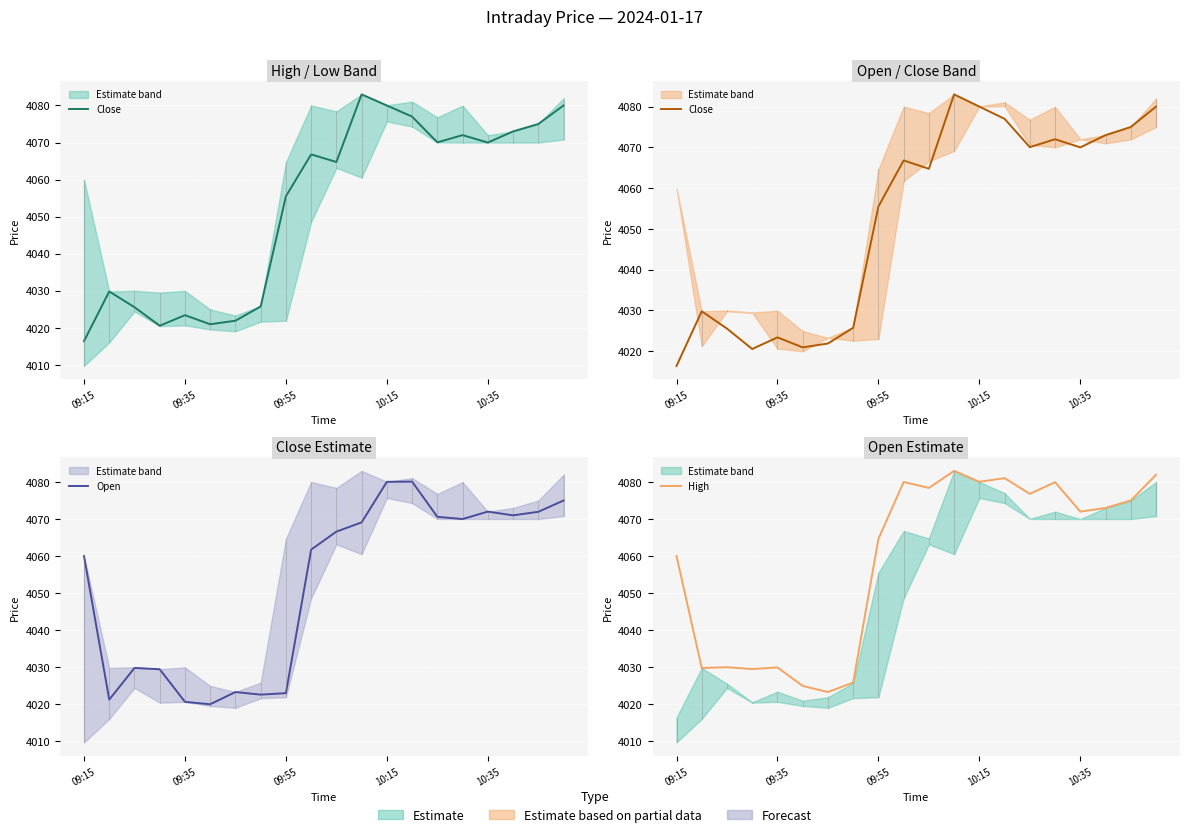

At which label does Open first exceed 4066?

10